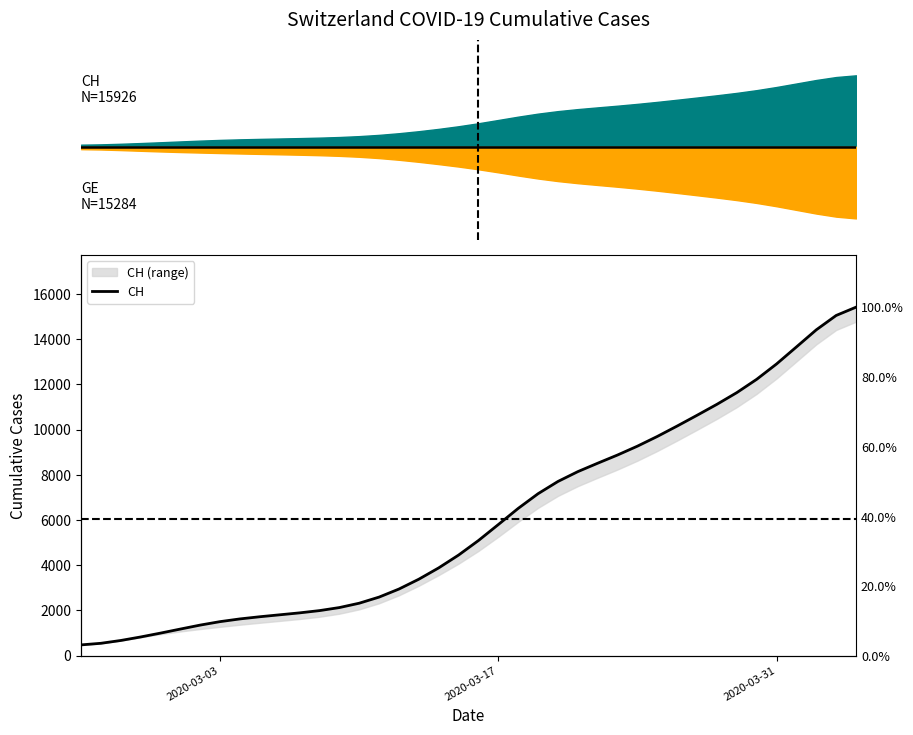

True or false: the data has more than 1 interior local peaks.

False